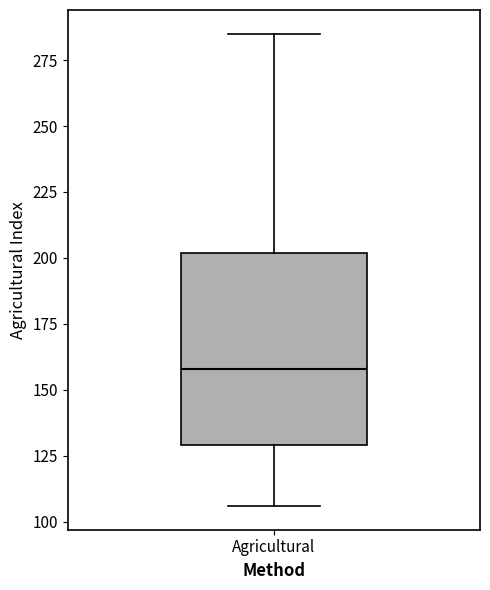

Read this box plot against the y-axis: the position of the median line, the range covered by the box, and the ends of both whiskers. The values are not printed on the chart, so give them approximately, as read against the axis.

median 160, box 130 to 200, whiskers 105 to 285